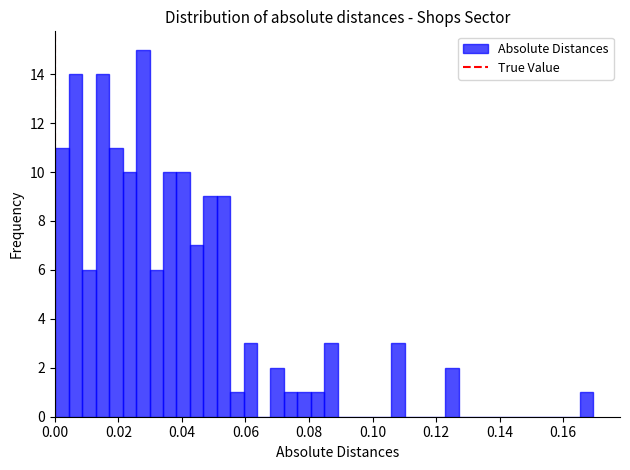

Read against the x-axis, roughly where is the centre of the tallest bar?

0.028